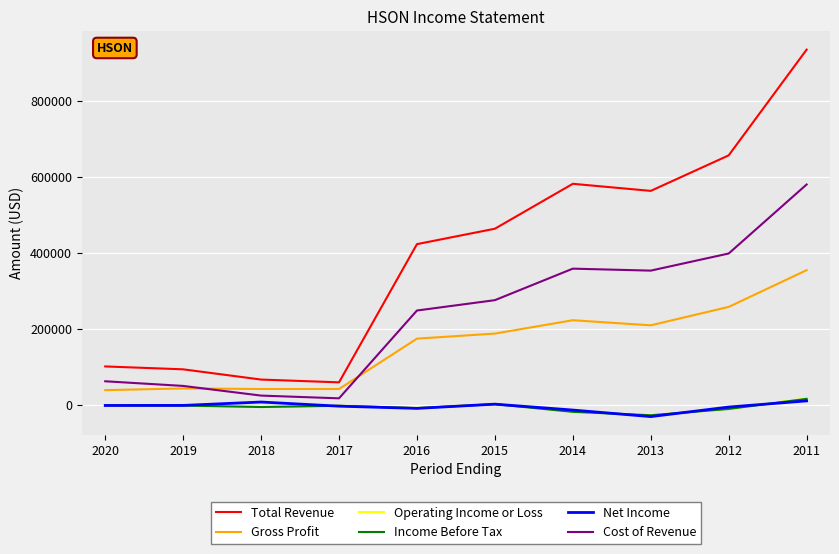

What value does the Cost of Revenue series have at 2015?

275500